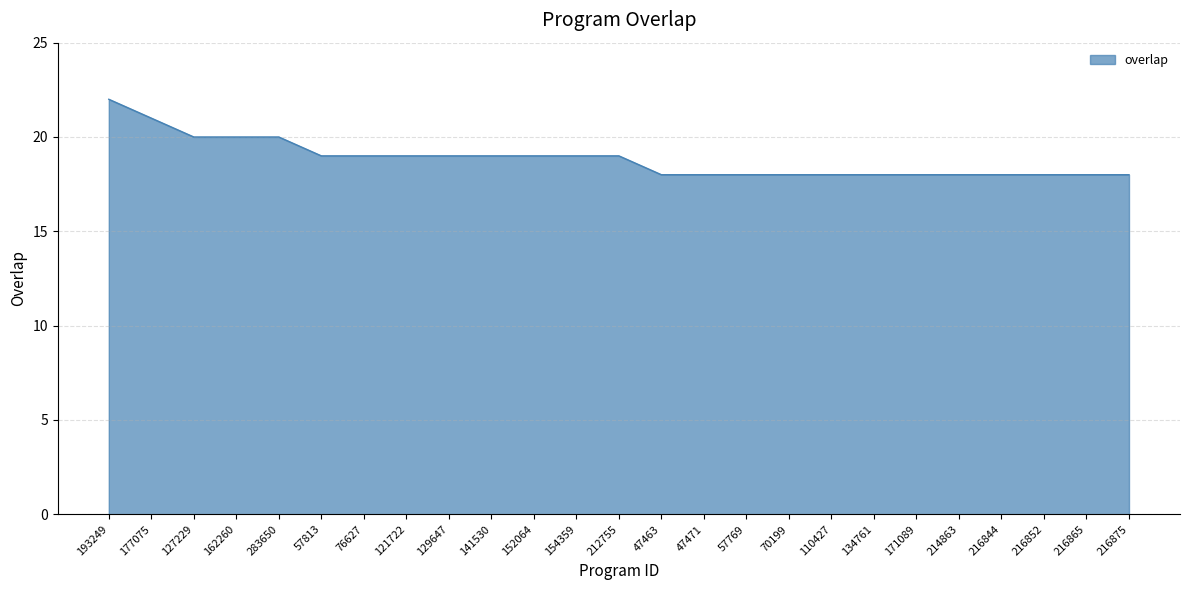

True or false: the data shows 4 at 47463.

False